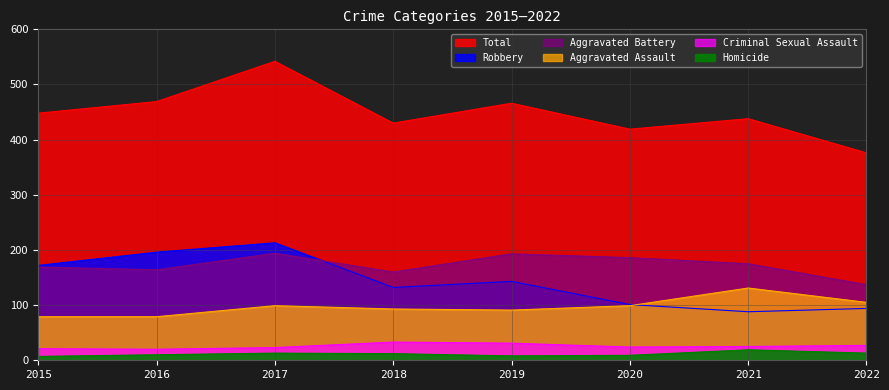

Does the chart have visible grid lines?

Yes